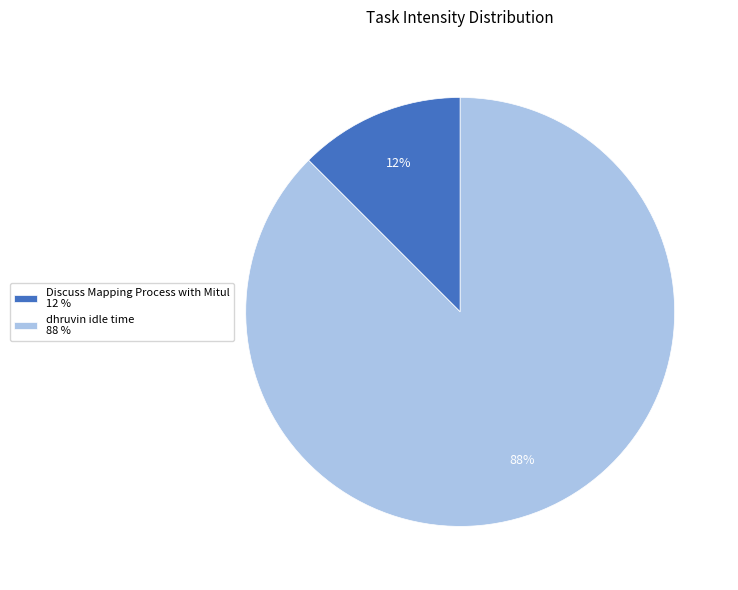

Does Discuss Mapping Process with Mitul represent more than half of the total?

No